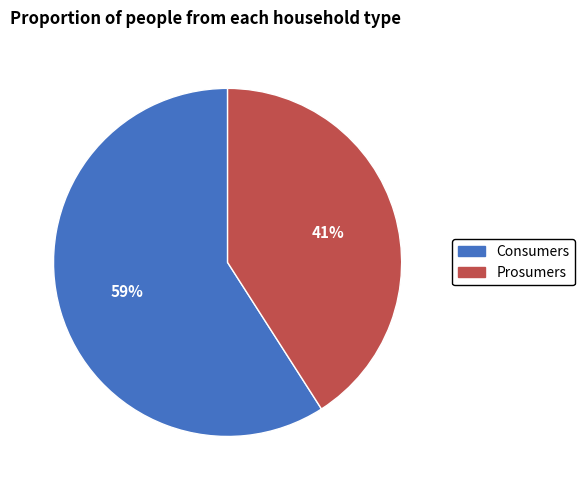

How many slices are in this pie chart?

2